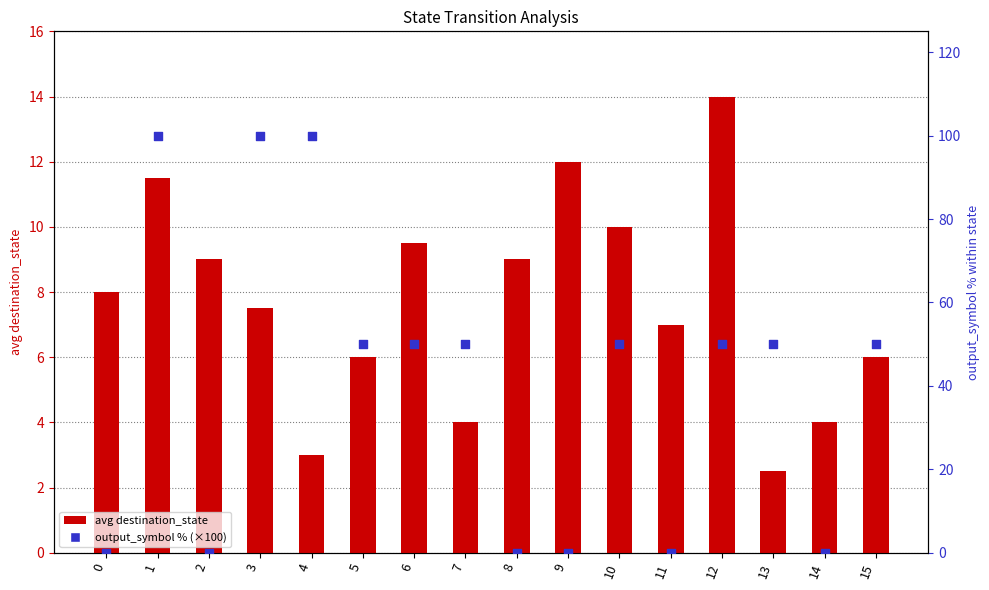

At how many categories does at least one series exceed 45?

10